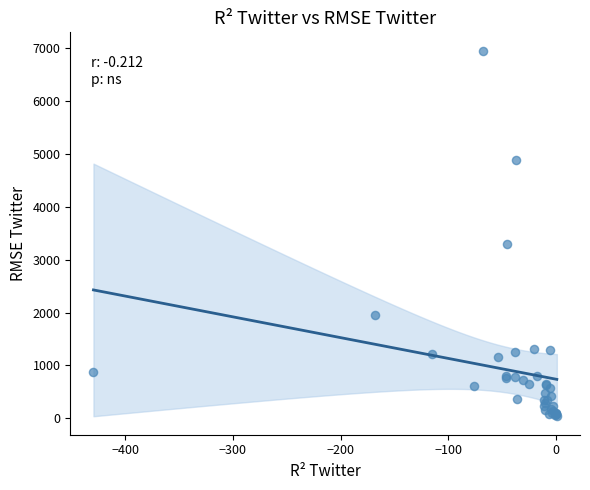

What Y value in the scatter plot is closest to 3496?

3299.4